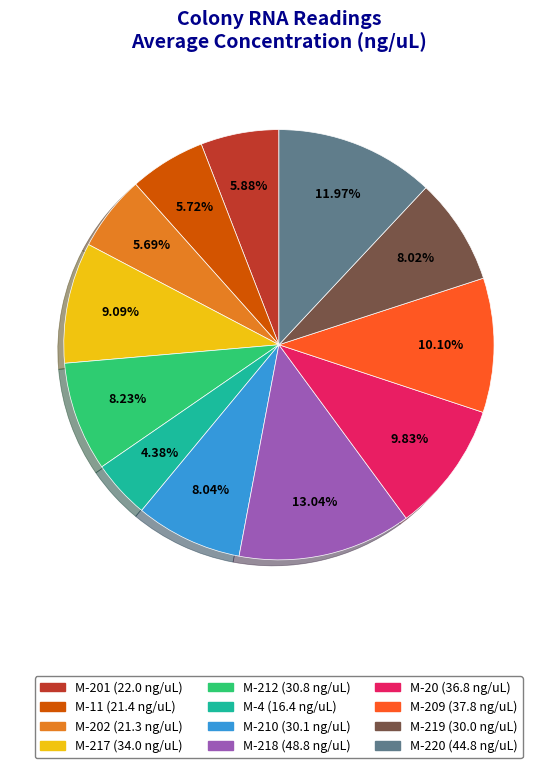

Does any single category account for the majority?

No